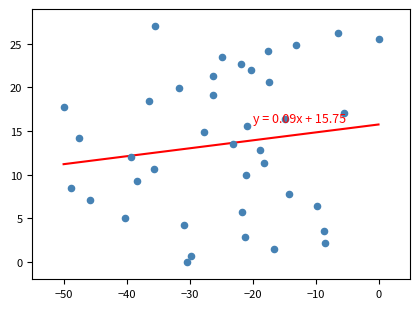

What is the range of X values (max minus min)?

50.0